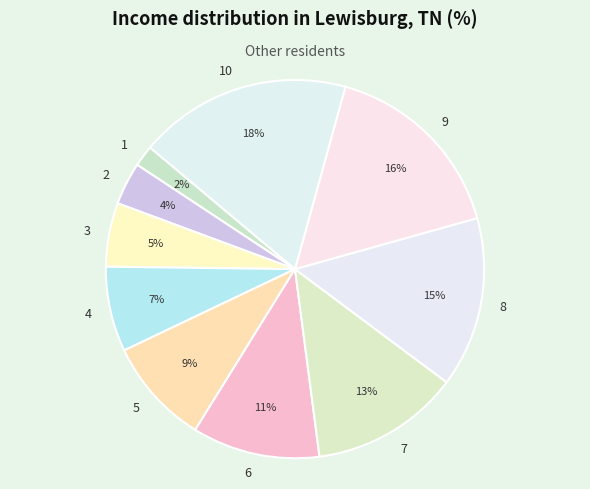

Does any single category account for the majority?

No